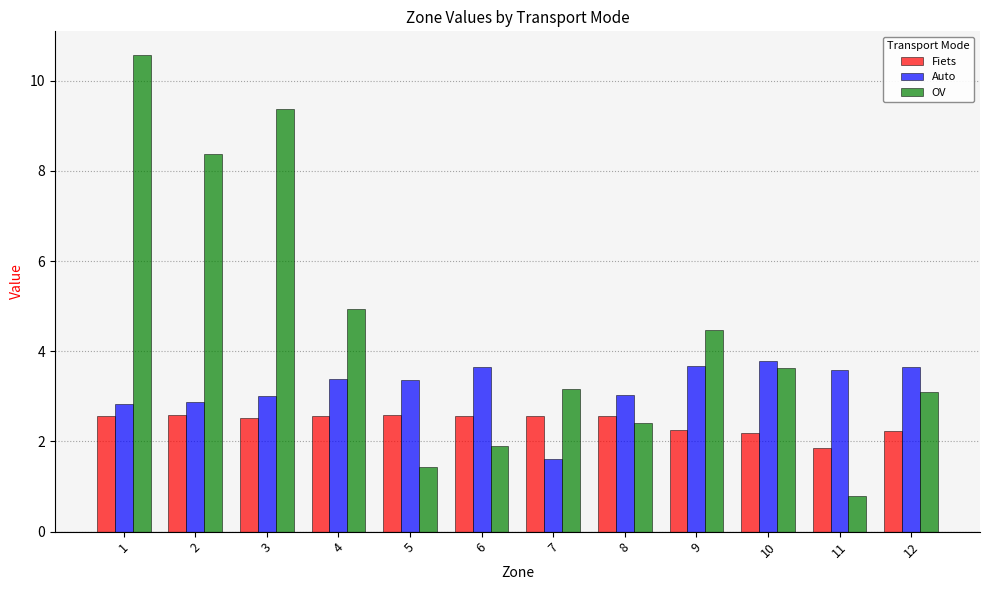

Which category has the highest value across all series?

1